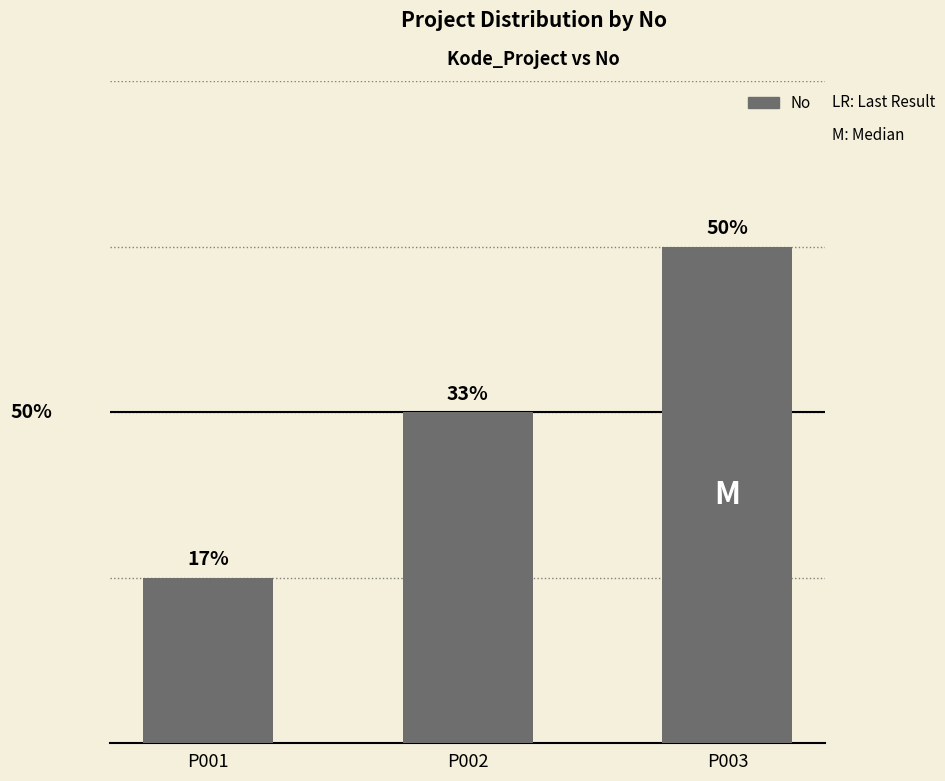

Are the bars horizontal?

No